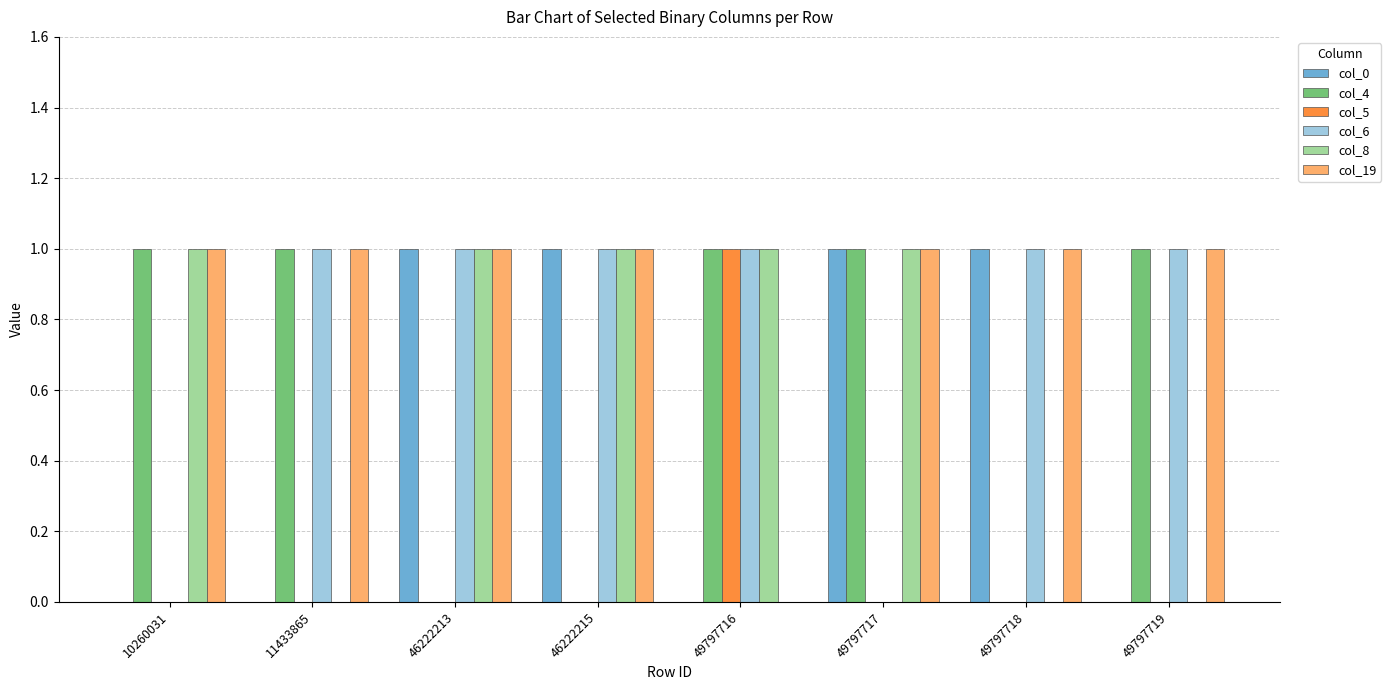

The col_6 series shows 1 at 11433865. True or false?

True